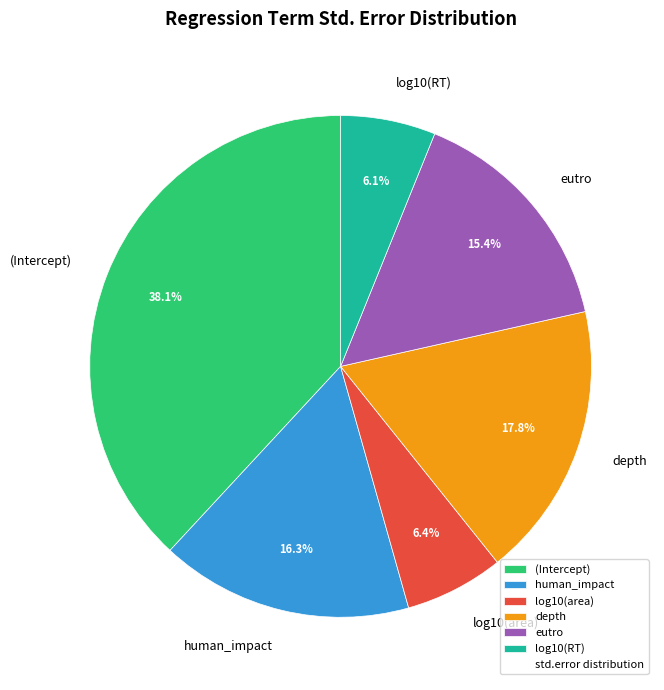

How many slices are in this pie chart?

6